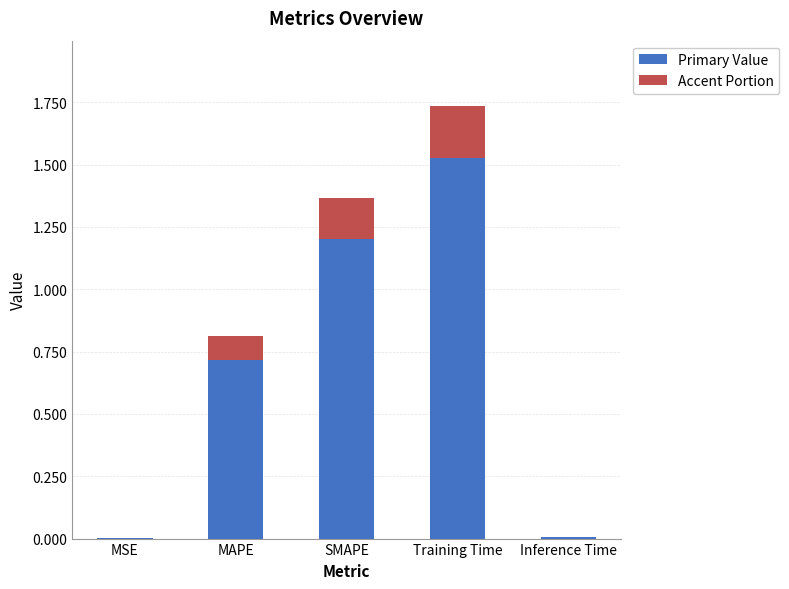

What is the total value across all series at SMAPE?

1.4